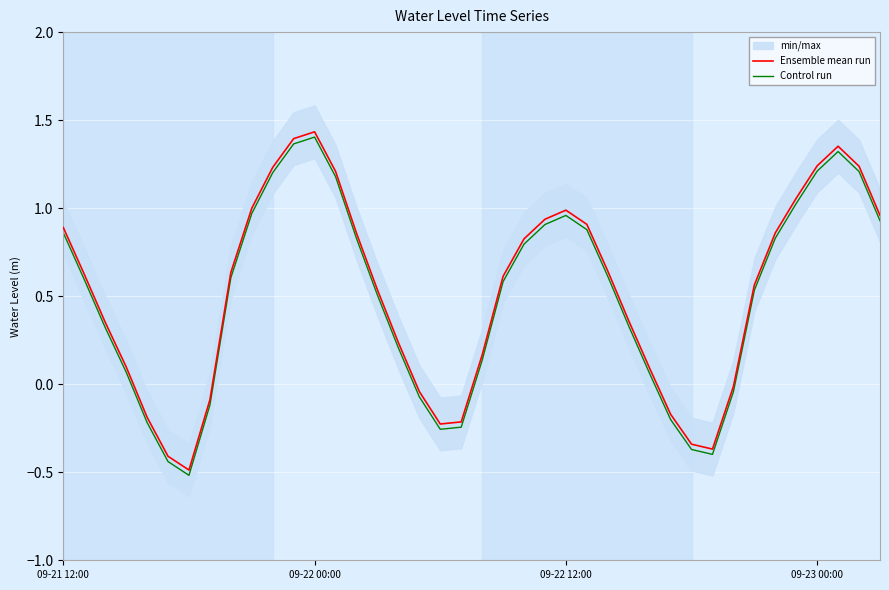

At 31, list the series in order from largest to smallest.

Ensemble mean run, Control run